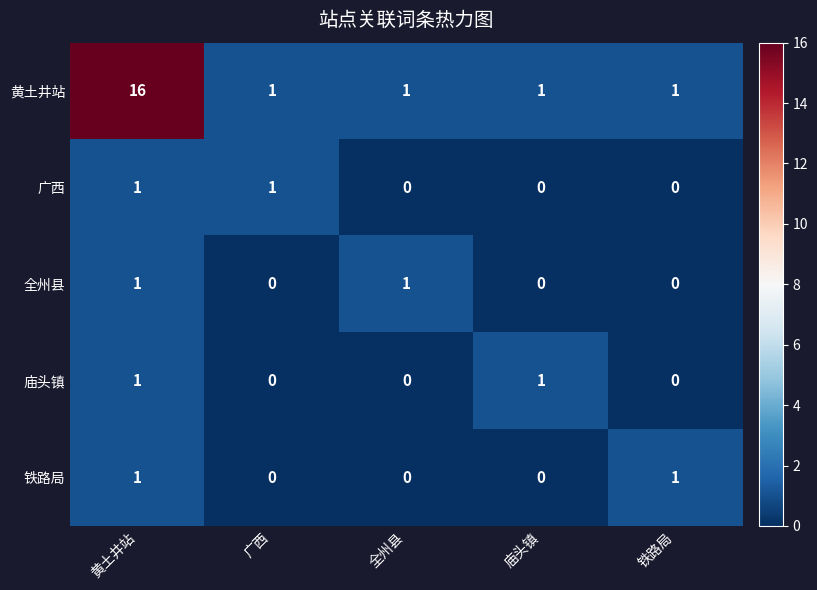

Reading right to left, transcribe all the data shown in this chart.

黄土井站: 1	1	1	1	16
广西: 0	0	0	1	1
全州县: 0	0	1	0	1
庙头镇: 0	1	0	0	1
铁路局: 1	0	0	0	1